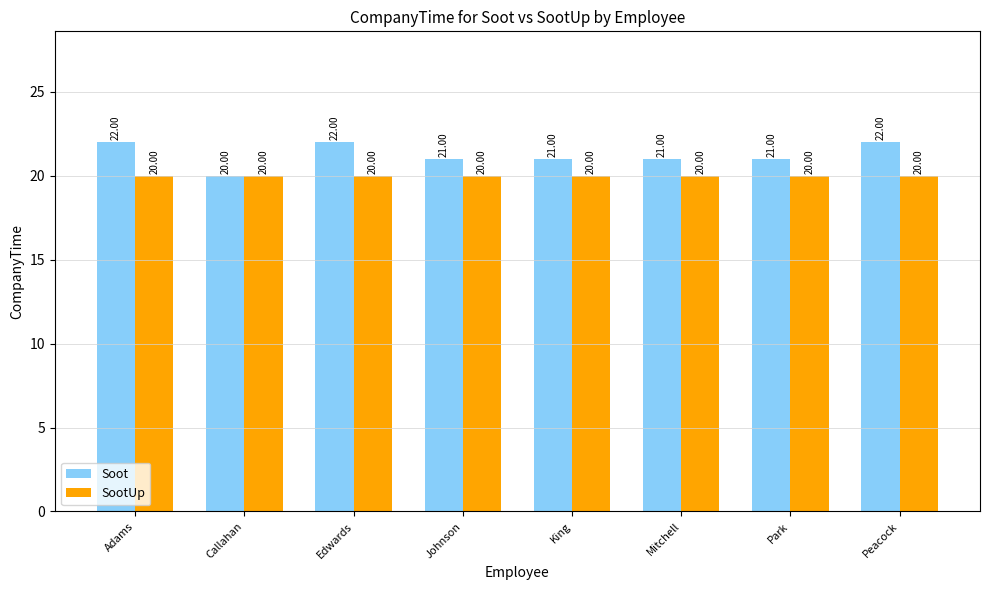

What is the value of the Soot bar at the 3rd from the left?

22